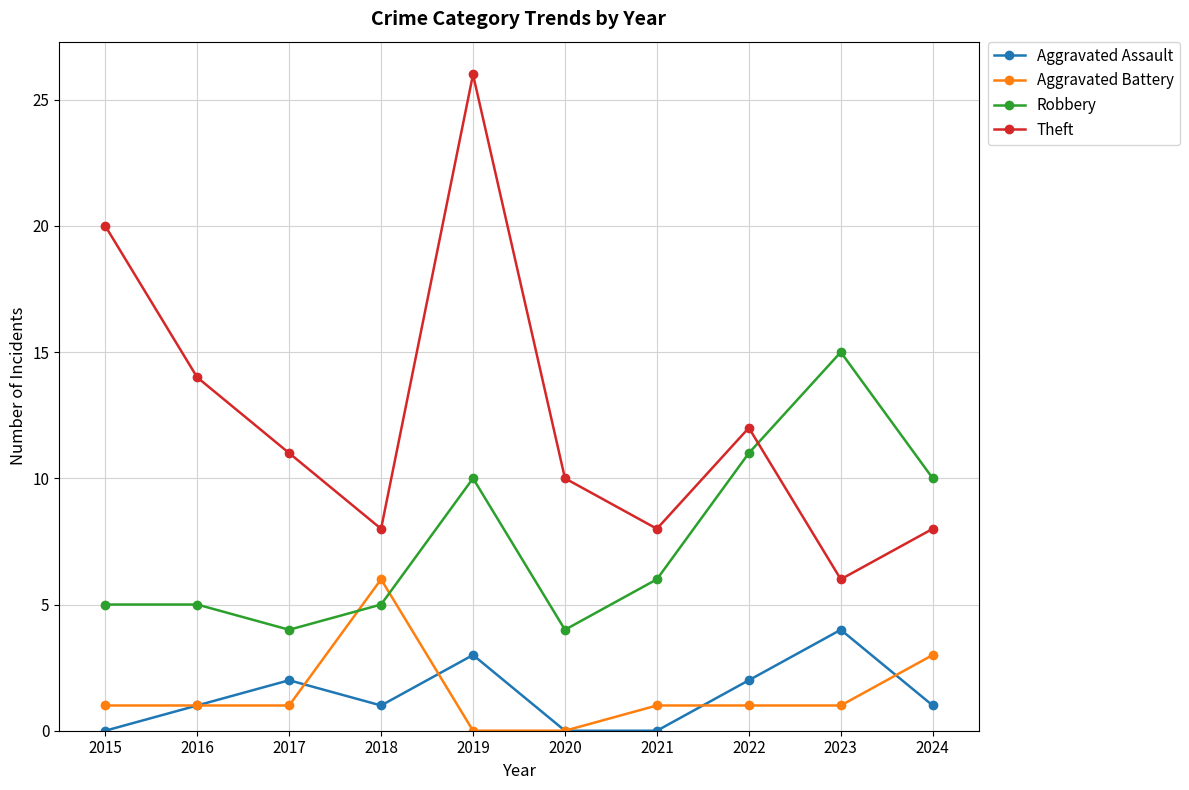

What is the value of the Theft point at the 4th from the left?

8